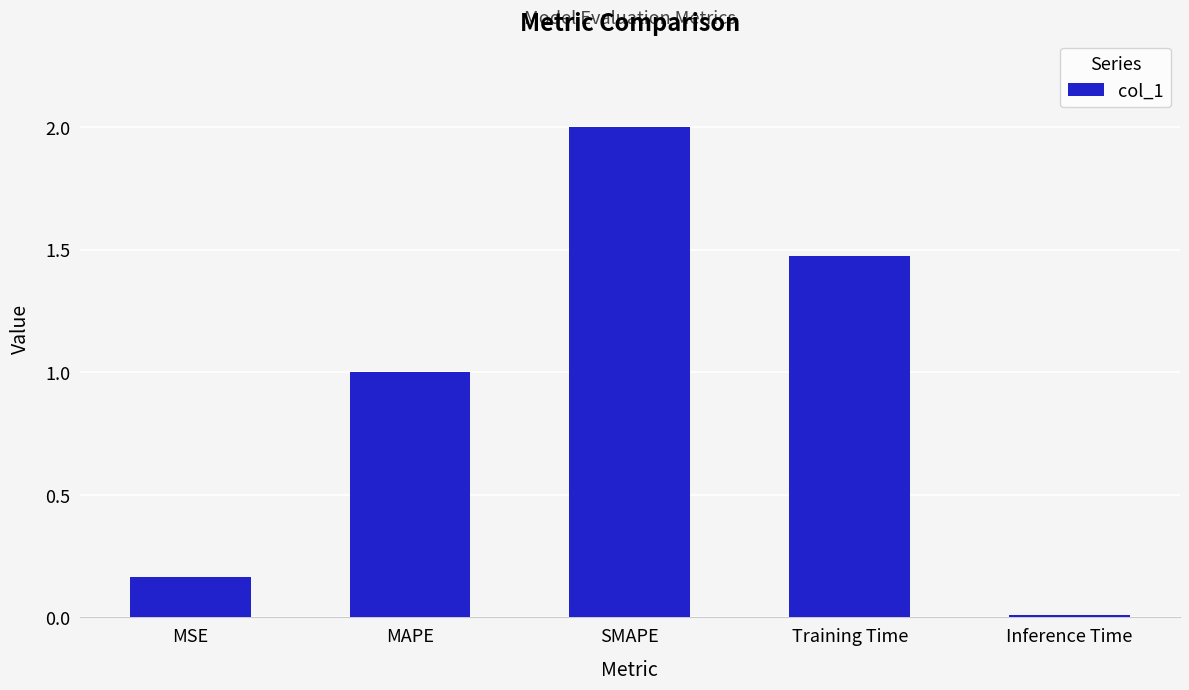

What is the maximum value shown in the chart?

2.0